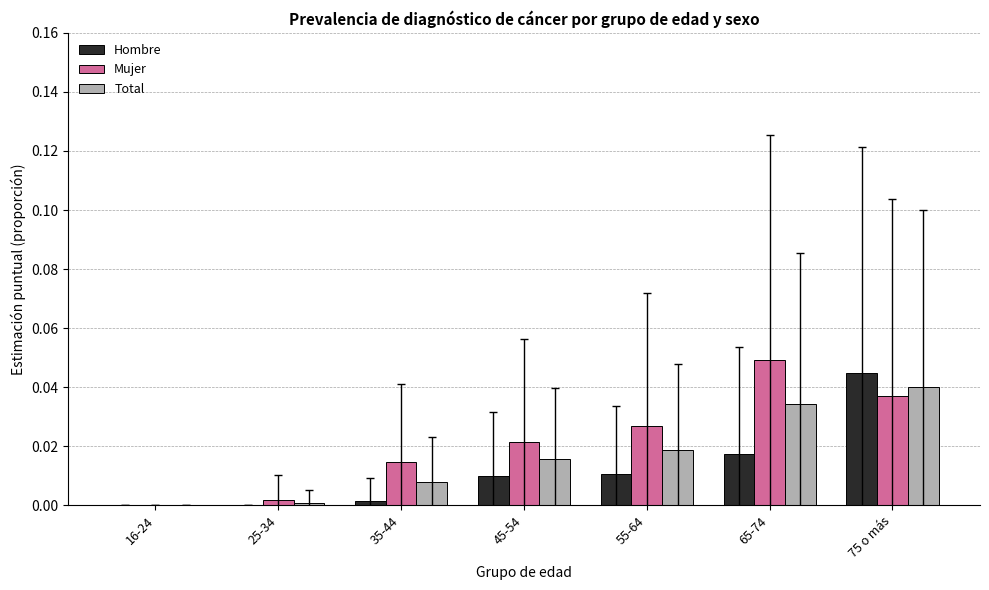

Which category has the highest value across all series?

65-74